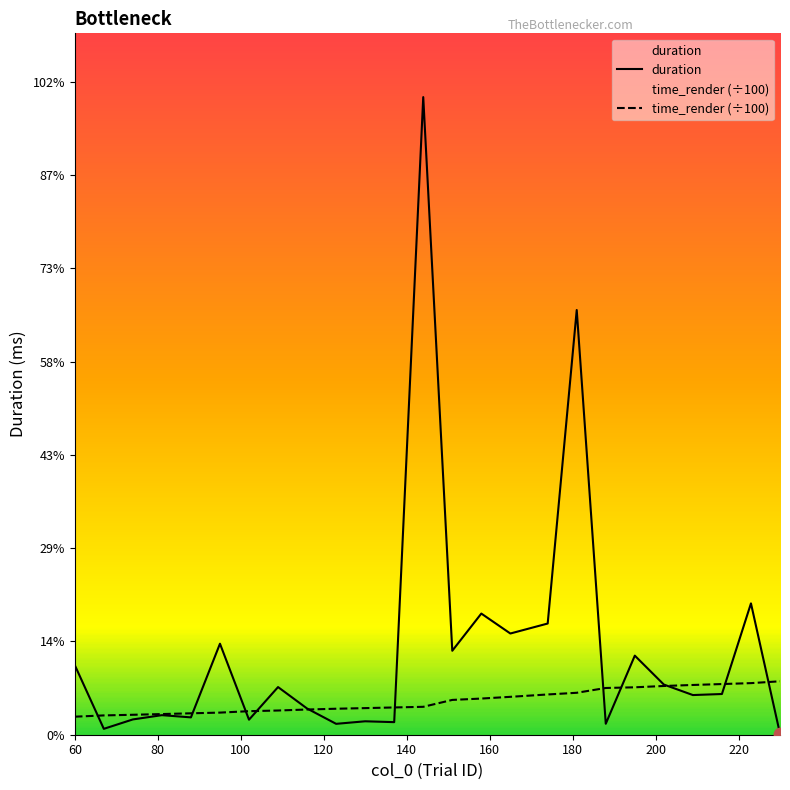

At how many categories does at least one series exceed 4455?

16